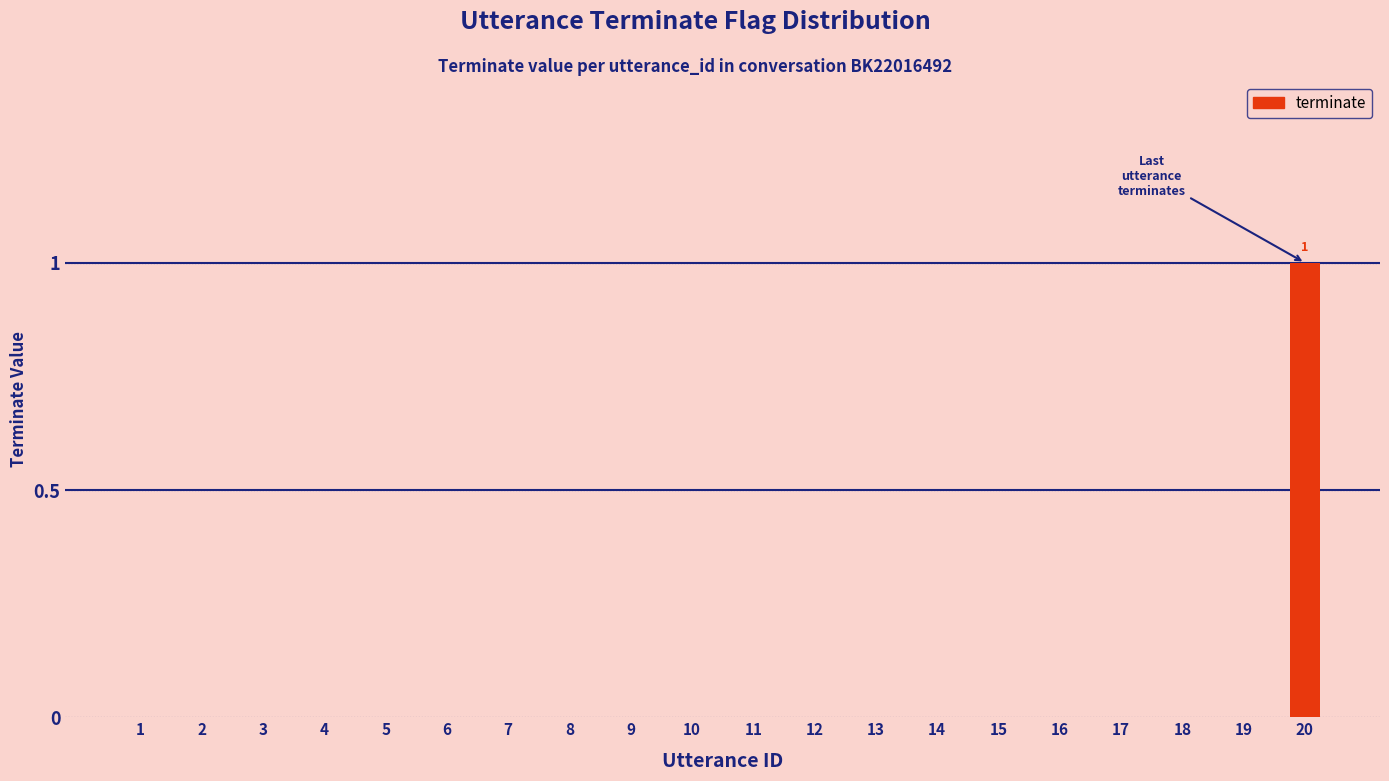

How many series are shown in this chart?

1